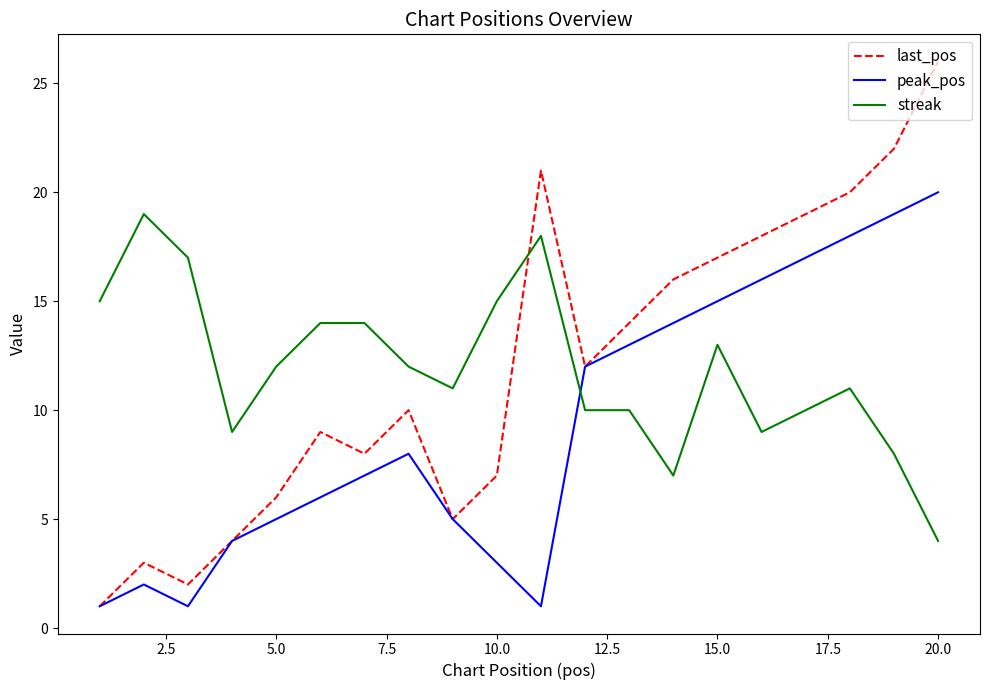

Which series has the widest spread of values?

last_pos